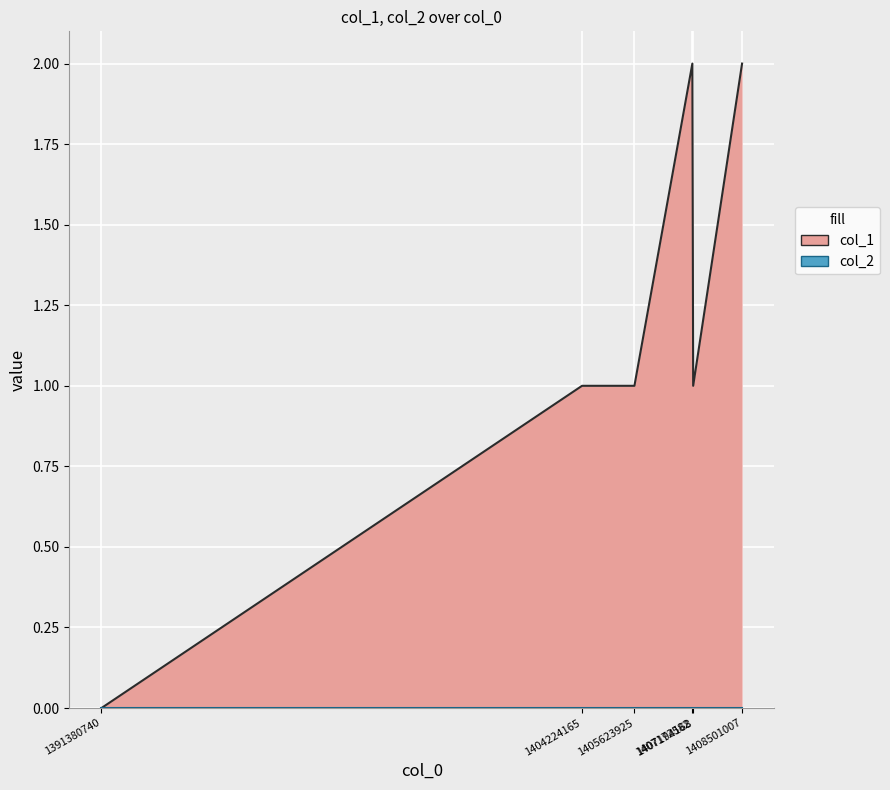

Rank the categories by value from highest to lowest.

1407172582, 1408501007, 1404224165, 1405623925, 1407194168, 1391380740